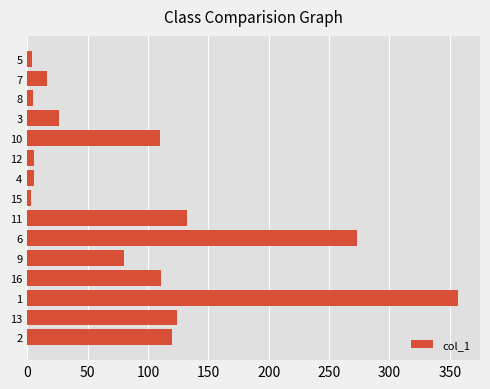

What is the difference between the values at 9 and 6?

192.9